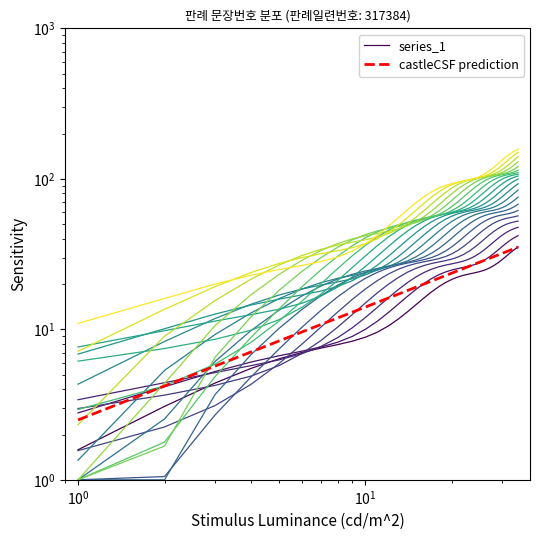

What is the ratio of the value at 2 to the value at 26?

0.1